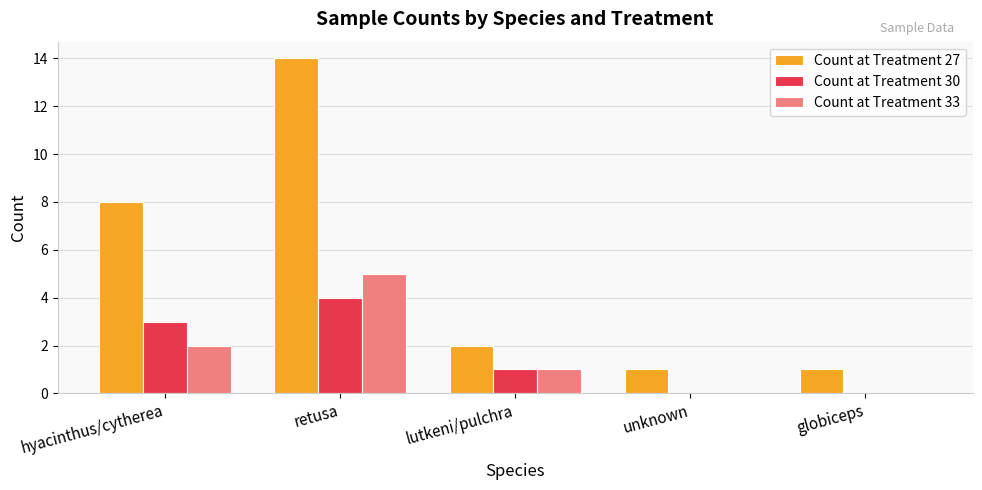

Are the bars grouped side by side (vs. stacked)?

Yes